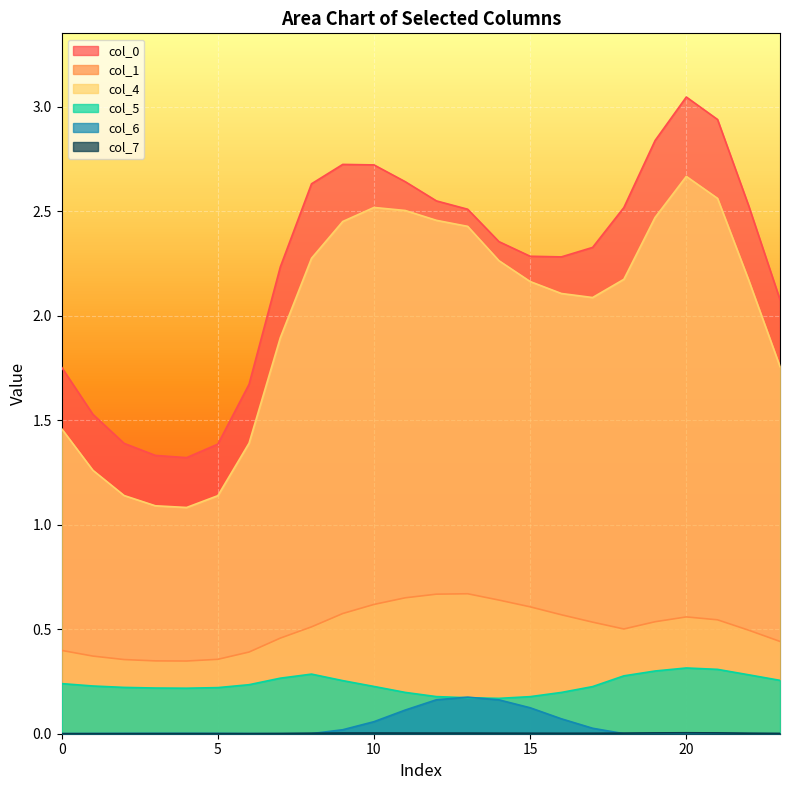

How many series are shown in this chart?

6